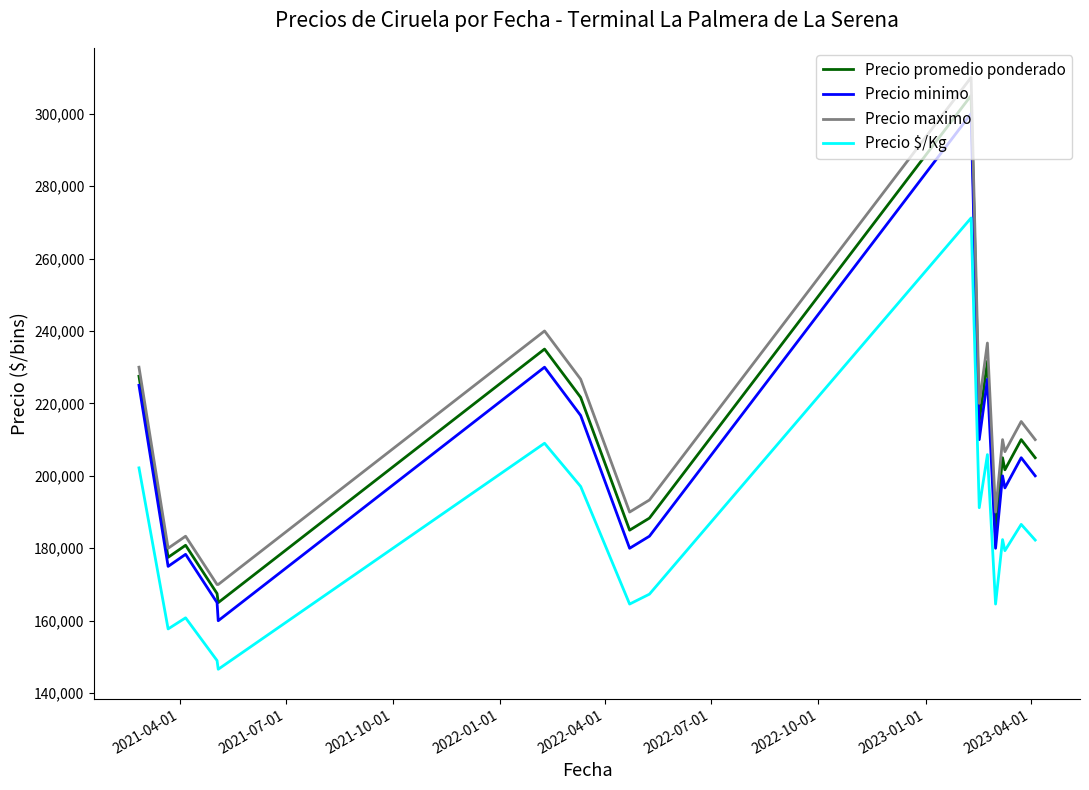

What is the average value of the Precio maximo series?

210686.3